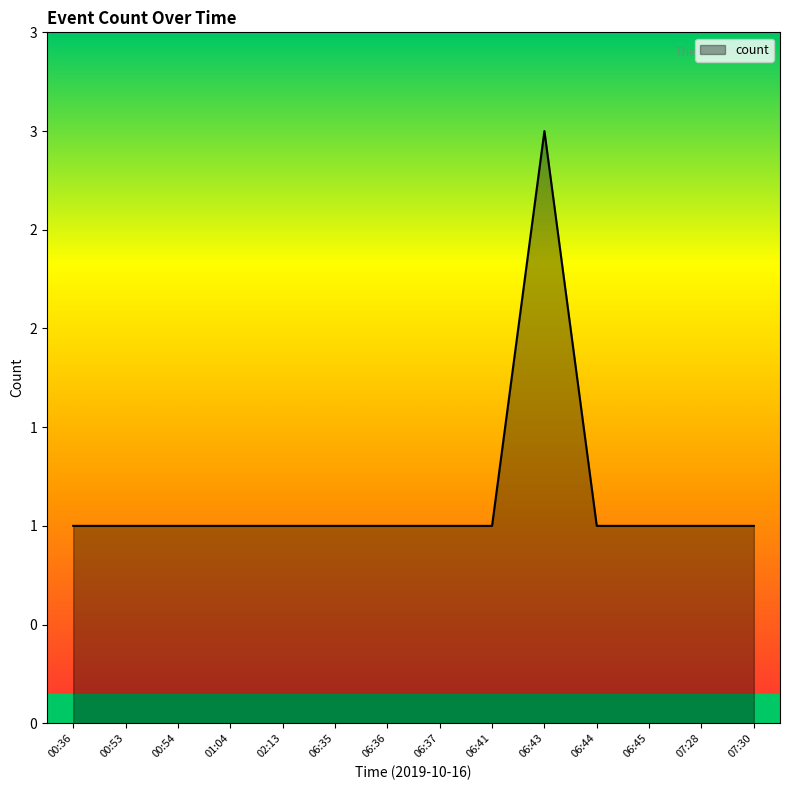

At which label is the value closest to 2?

00:36